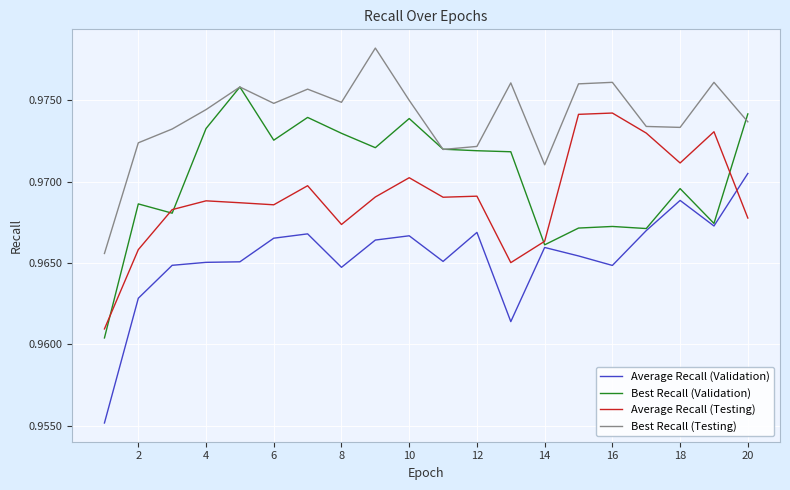

List the series in order of their peak value, highest first.

Best Recall (Testing), Best Recall (Validation), Average Recall (Testing), Average Recall (Validation)